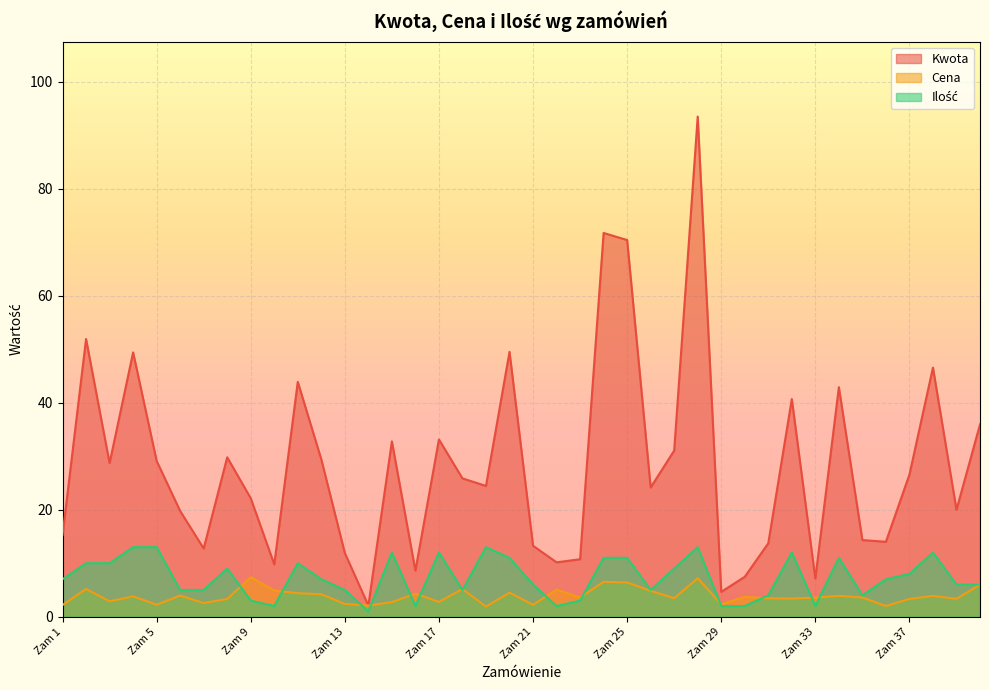

Is it true that Ilość equals 2.0 at Zam 10?

True